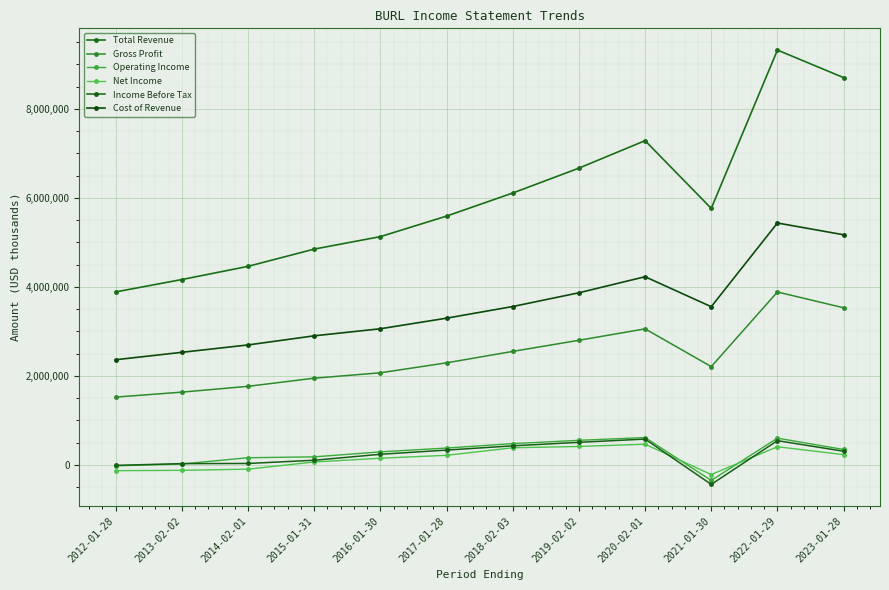

Reading left to right, extract all data points from this chart.

Total Revenue: 3887500	4165500	4462000	4849600	5129800	5591000	6110000	6668500	7286400	5764000	9322300	8702600
Gross Profit: 1524100	1635400	1766000	1948800	2070200	2293600	2550900	2800400	3057700	2209000	3886100	3530900
Operating Income: -20400	21100	161600	181000	293400	379100	479000	552600	614800	-348200	601200	347100
Net Income: -129500	-121600	-95100	66000	150500	215900	384900	414700	465100	-216500	408800	230100
Income Before Tax: -10400	29200	32400	105000	238900	333200	429000	507600	580500	-437600	545300	307500
Cost of Revenue: 2363500	2530100	2696000	2900800	3059600	3297400	3559200	3868100	4228700	3555000	5436200	5171700